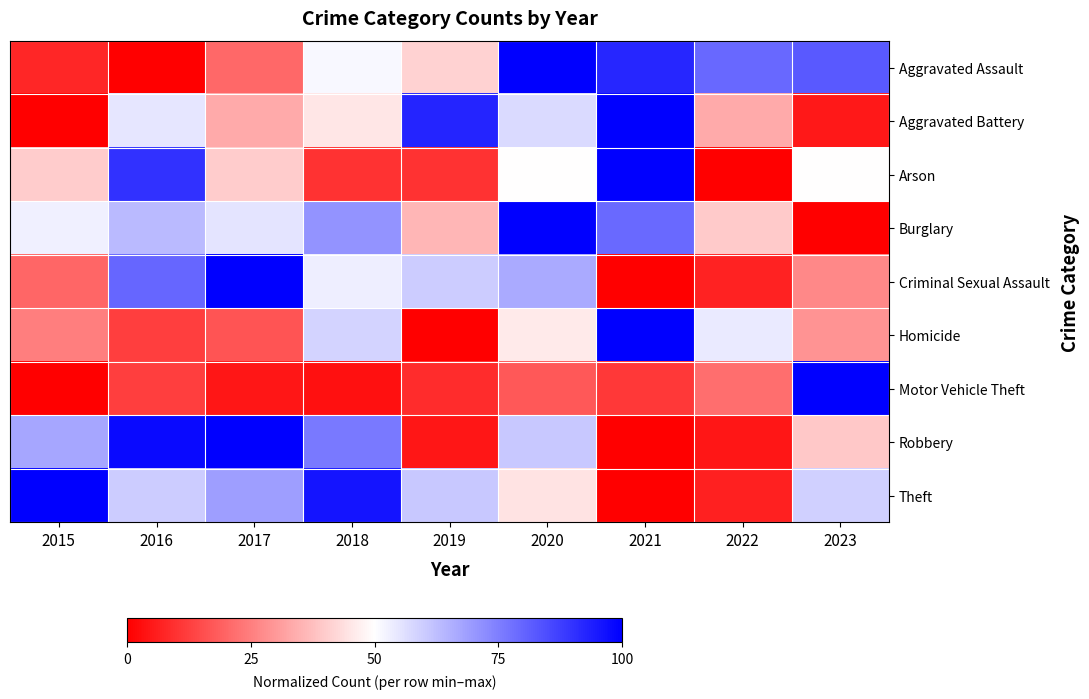

At how many categories does at least one series exceed 33?

9